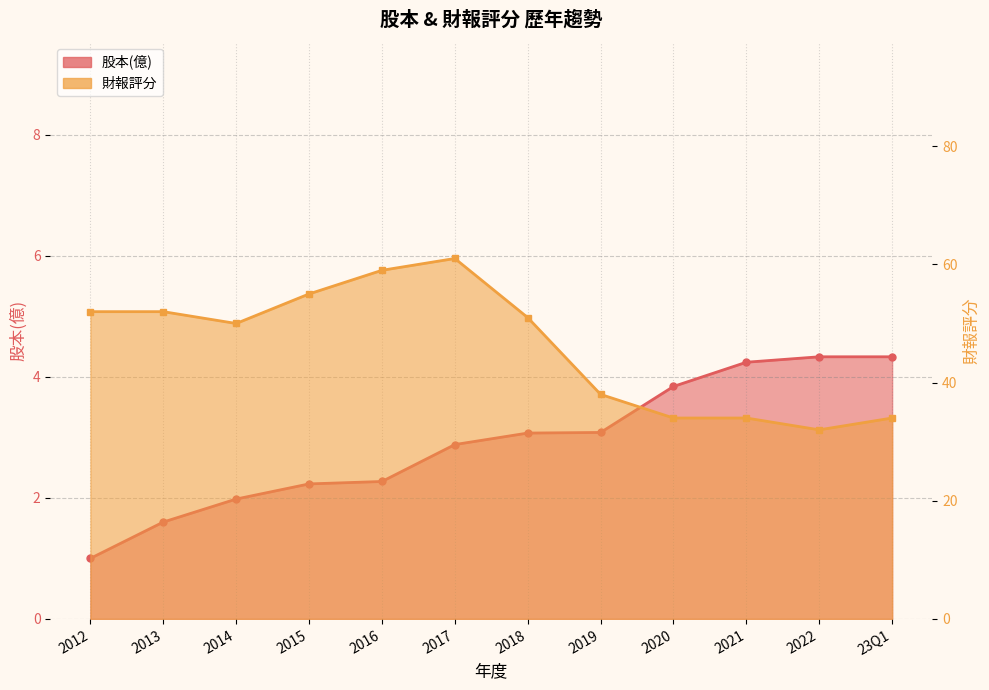

True or false: 股本(億) has more than 0 points higher than both neighbors.

False